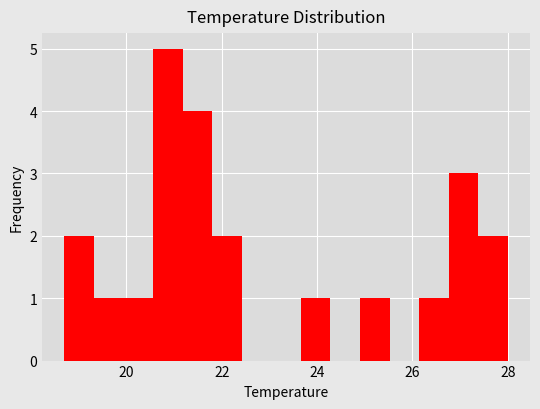

Read against the x-axis, roughly where is the centre of the tallest bar?

20.8